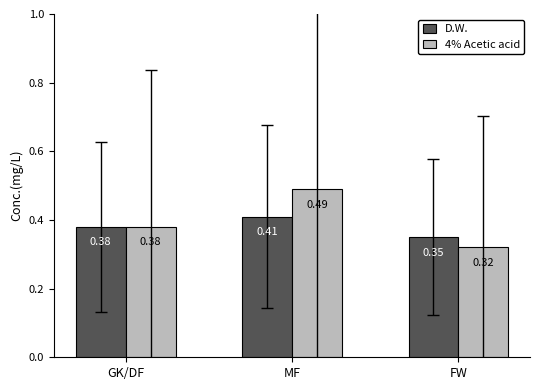

Which label corresponds to the largest value in the chart?

MF